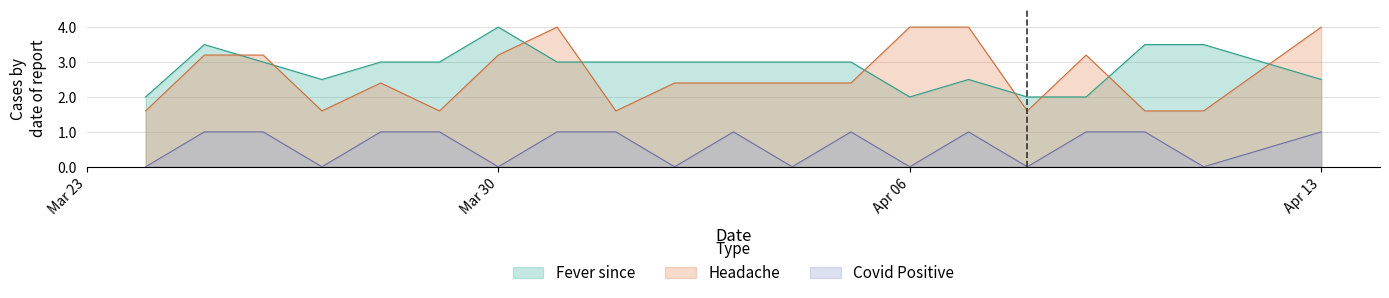

How many interior local valleys does the Covid_yes_no series have?

7